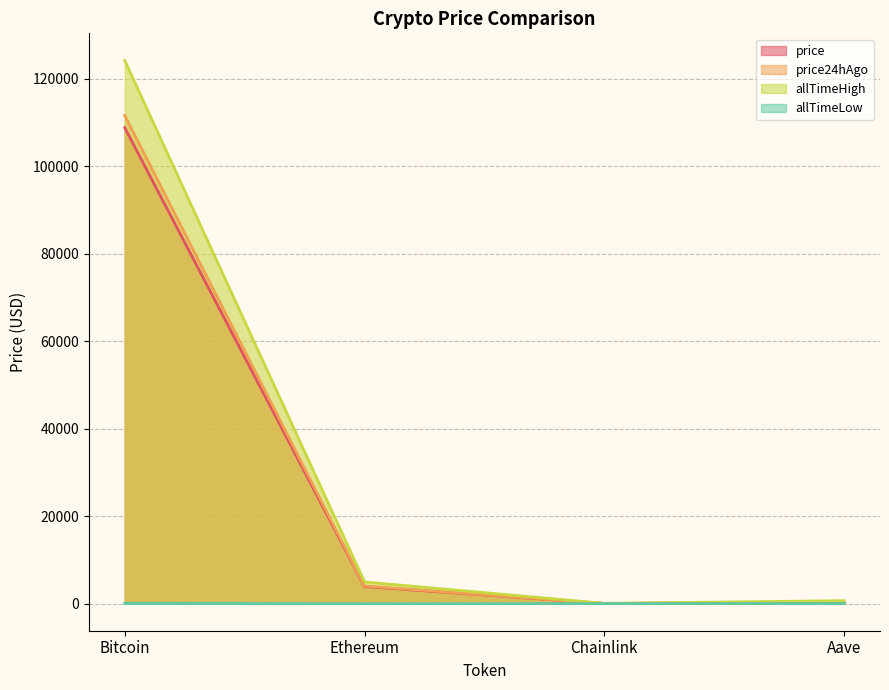

At which label does price first exceed 3886?

Bitcoin